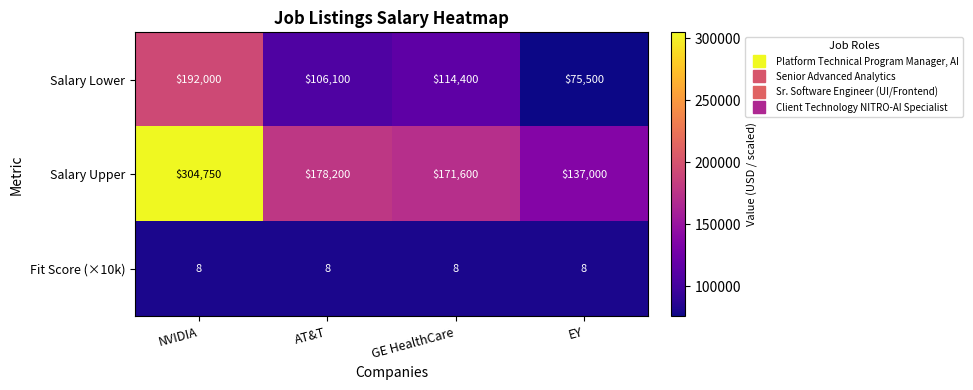

Between AT&T and GE HealthCare, which series saw the biggest shift?

Salary Lower